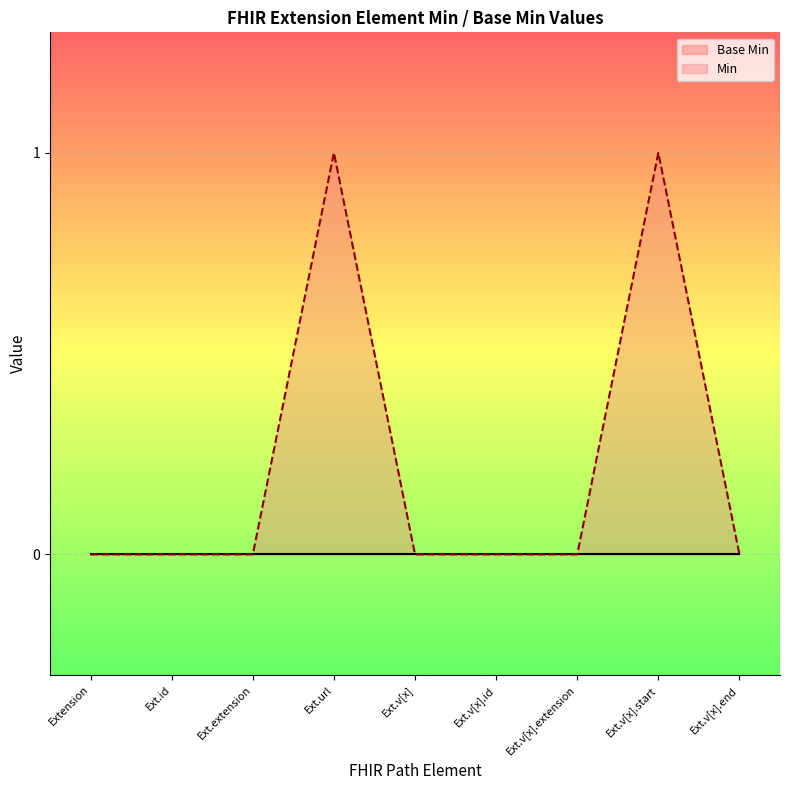

Between Ext.id and Ext.v[x], which is larger?

Ext.id